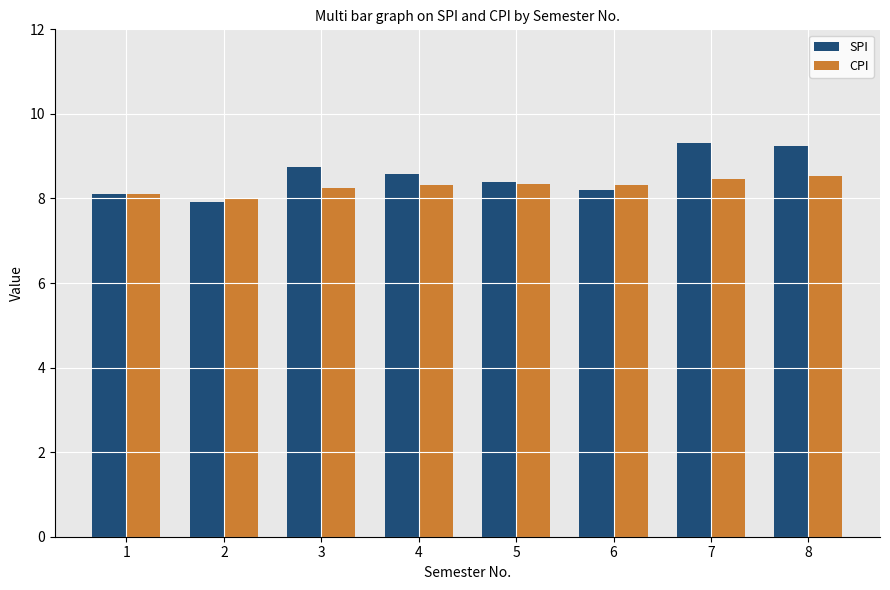

What are all the series names shown in the legend?

SPI, CPI